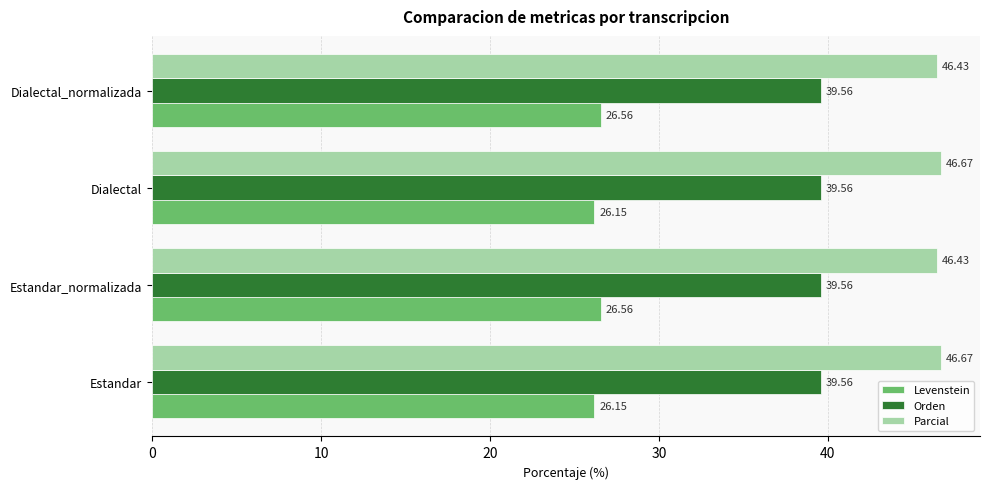

Rank the series by their average value, from highest to lowest.

Parcial, Orden, Levenstein